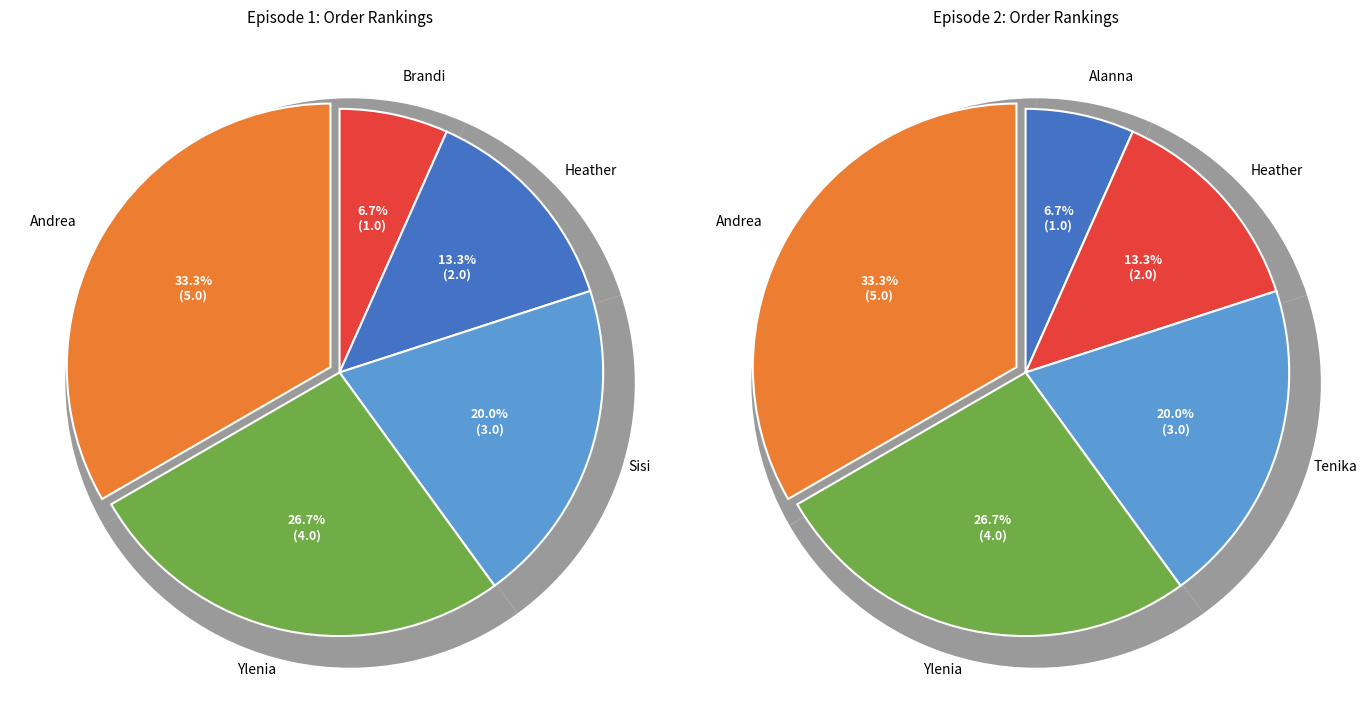

Is Andrea the majority of the pie?

No